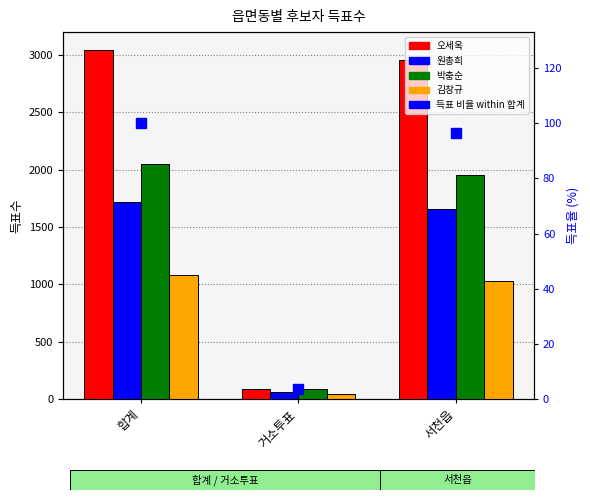

What is the minimum value shown in the chart?

3.7